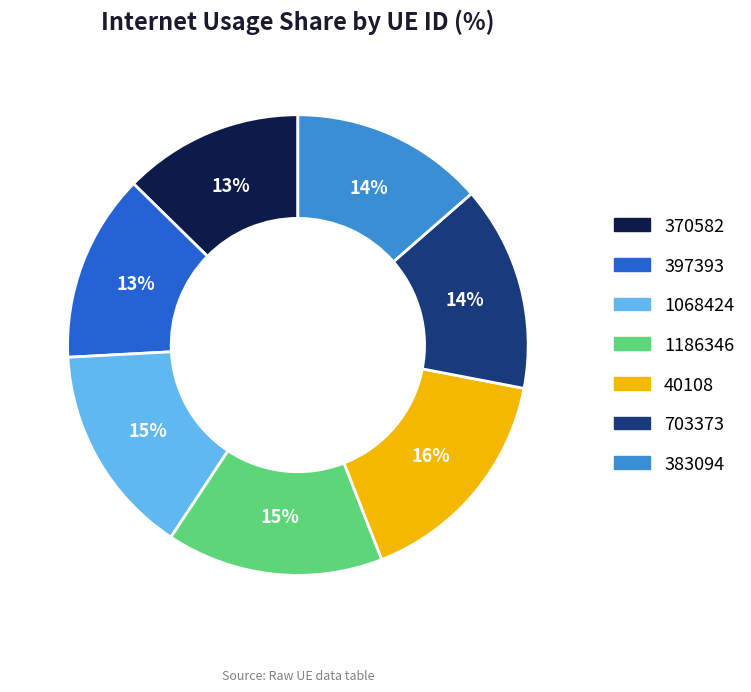

Approximately how many times larger is the value at 1186346 compared to 40108?

0.9